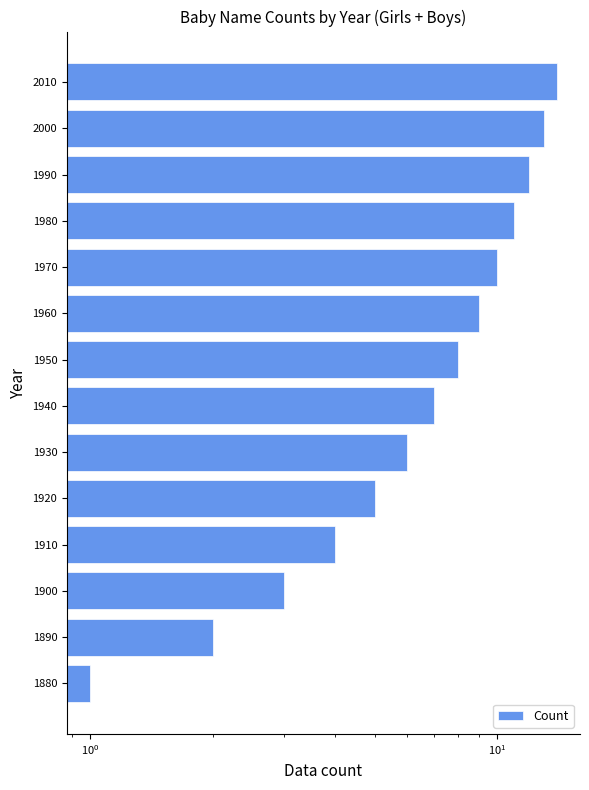

What is the change in value from 1900 to 1930?

+3